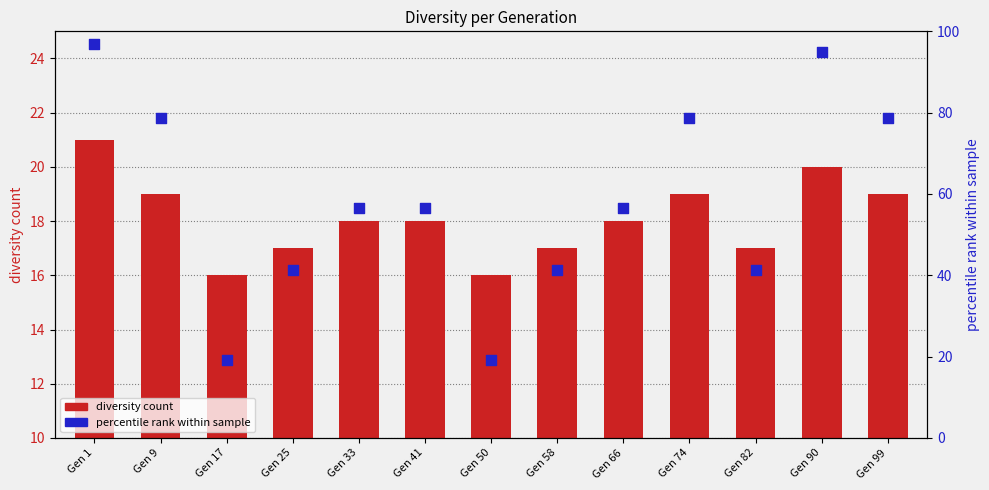

At which category is the sum across all series the highest?

Gen 1